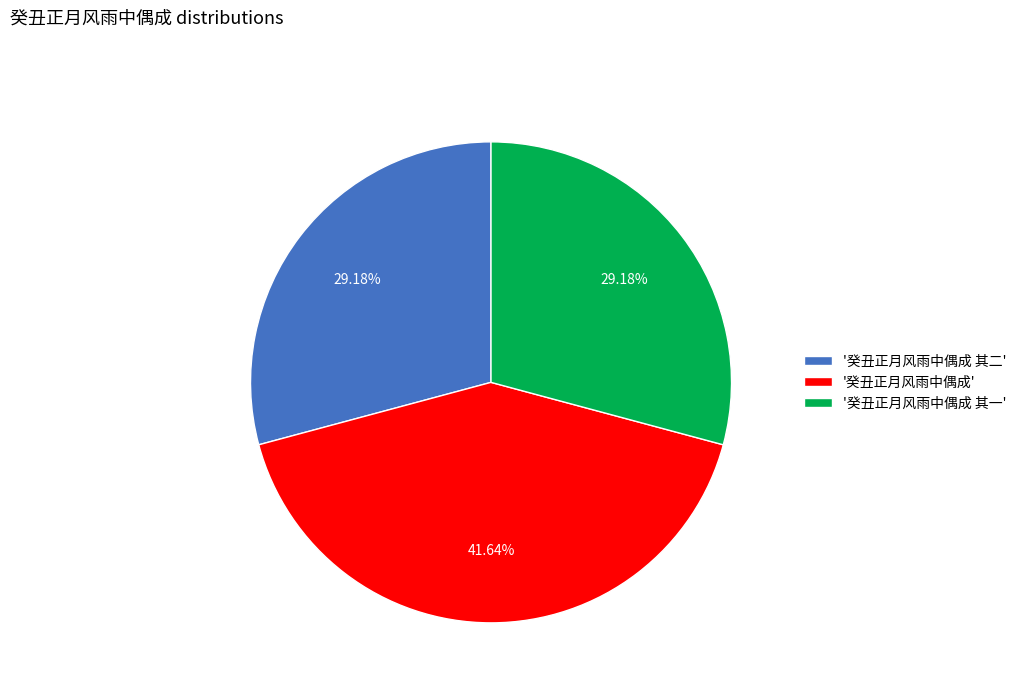

Is the sum of '癸丑正月风雨中偶成' and '癸丑正月风雨中偶成 其一' greater than half?

Yes